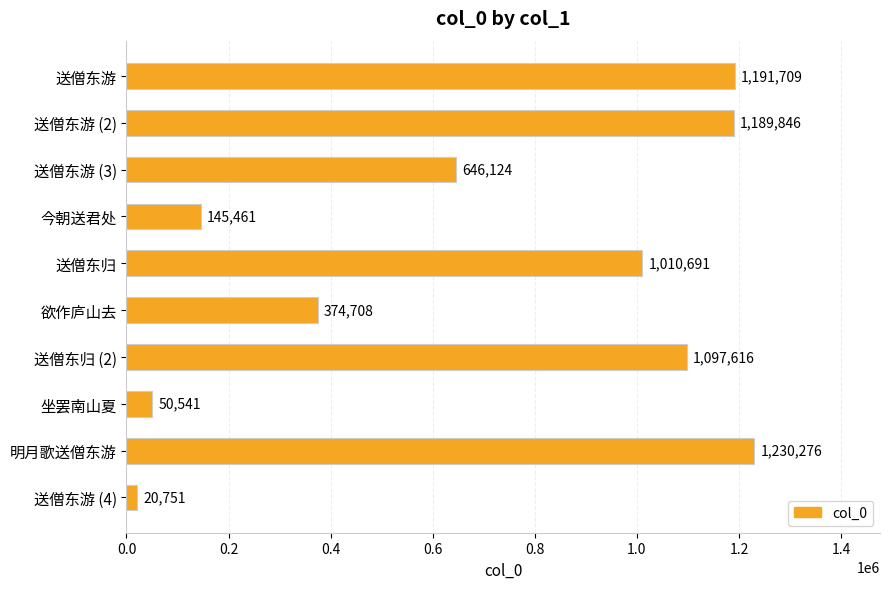

What is the maximum value shown in the chart?

1230276